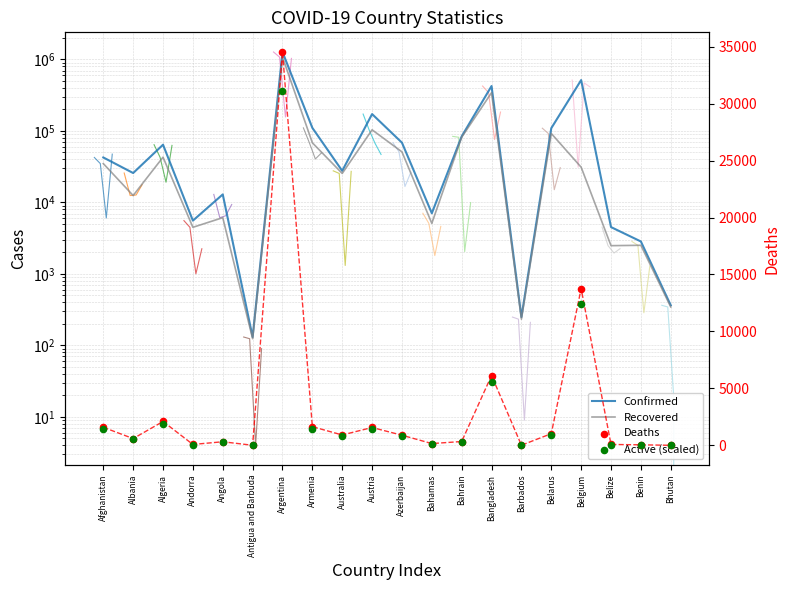

What is the total value across all series at Algeria?

111213.7